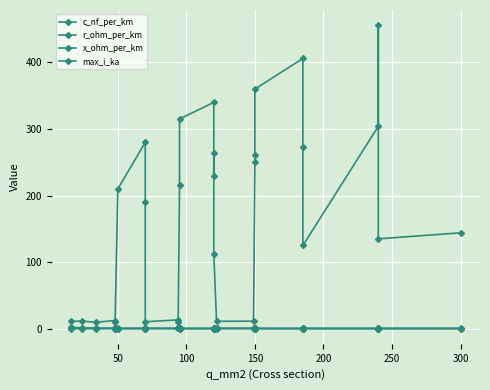

How many interior local valleys does the x_ohm_per_km series have?

8